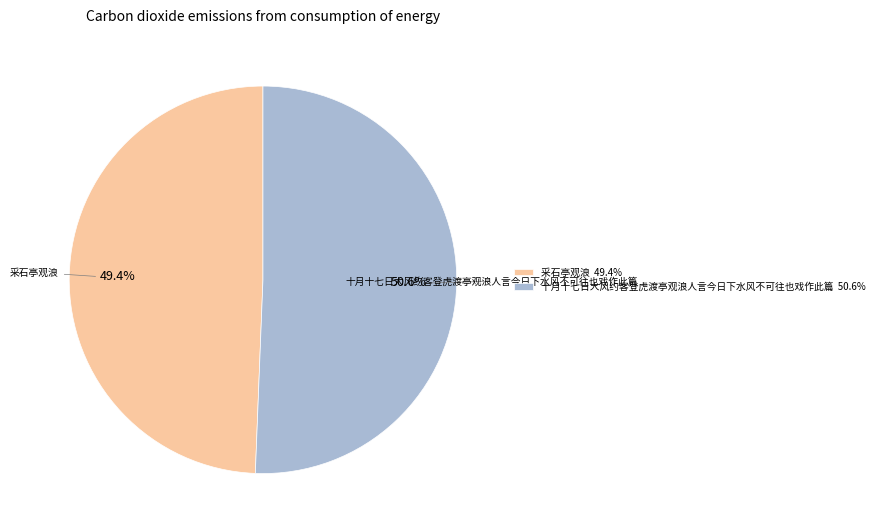

Combined, what portion of the pie is 十月十七日大风约客登虎渡亭观浪人言今日下水风不可往也戏作此篇 and 采石亭观浪?

100.0%